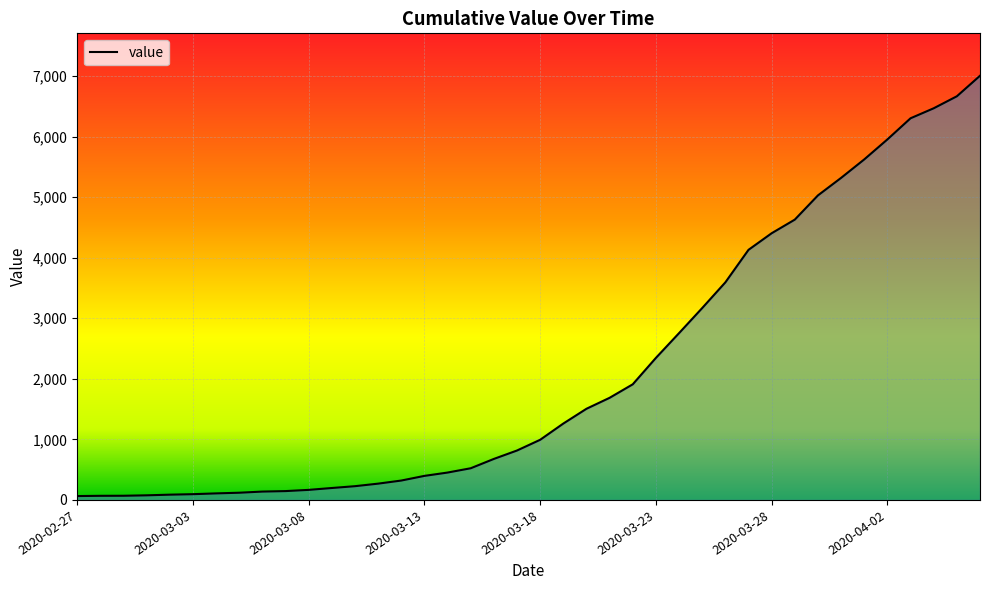

How many lines are shown in the chart?

1